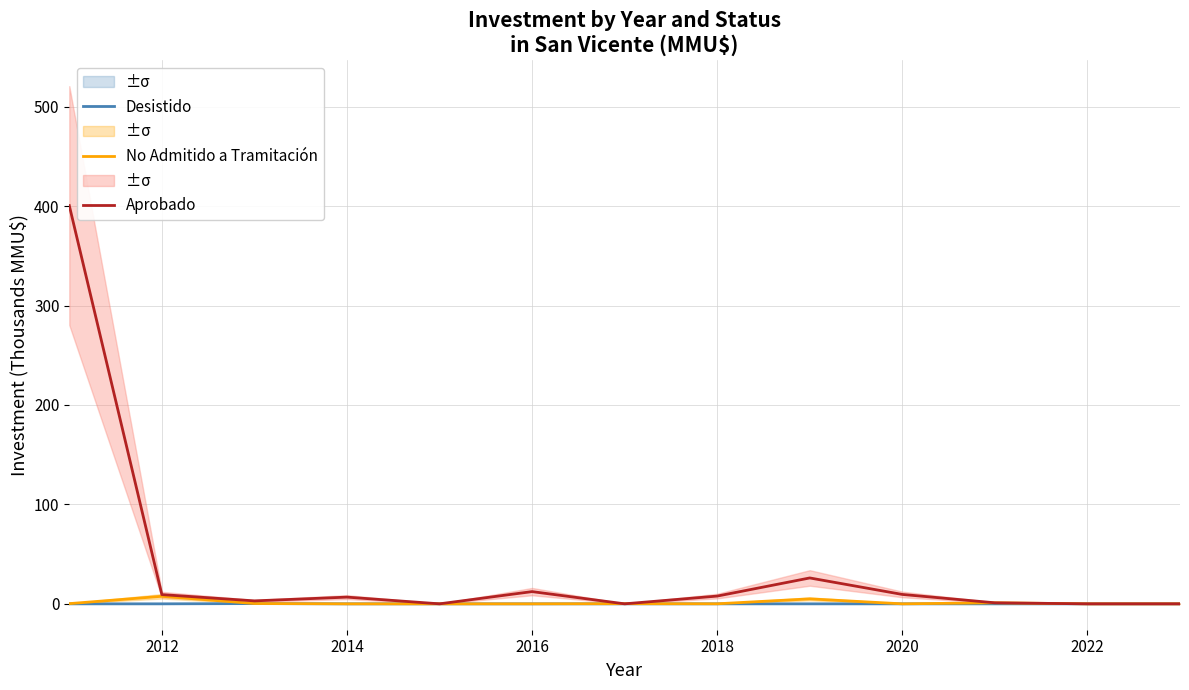

Is it true that Desistido equals 0.0 at 2014?

True